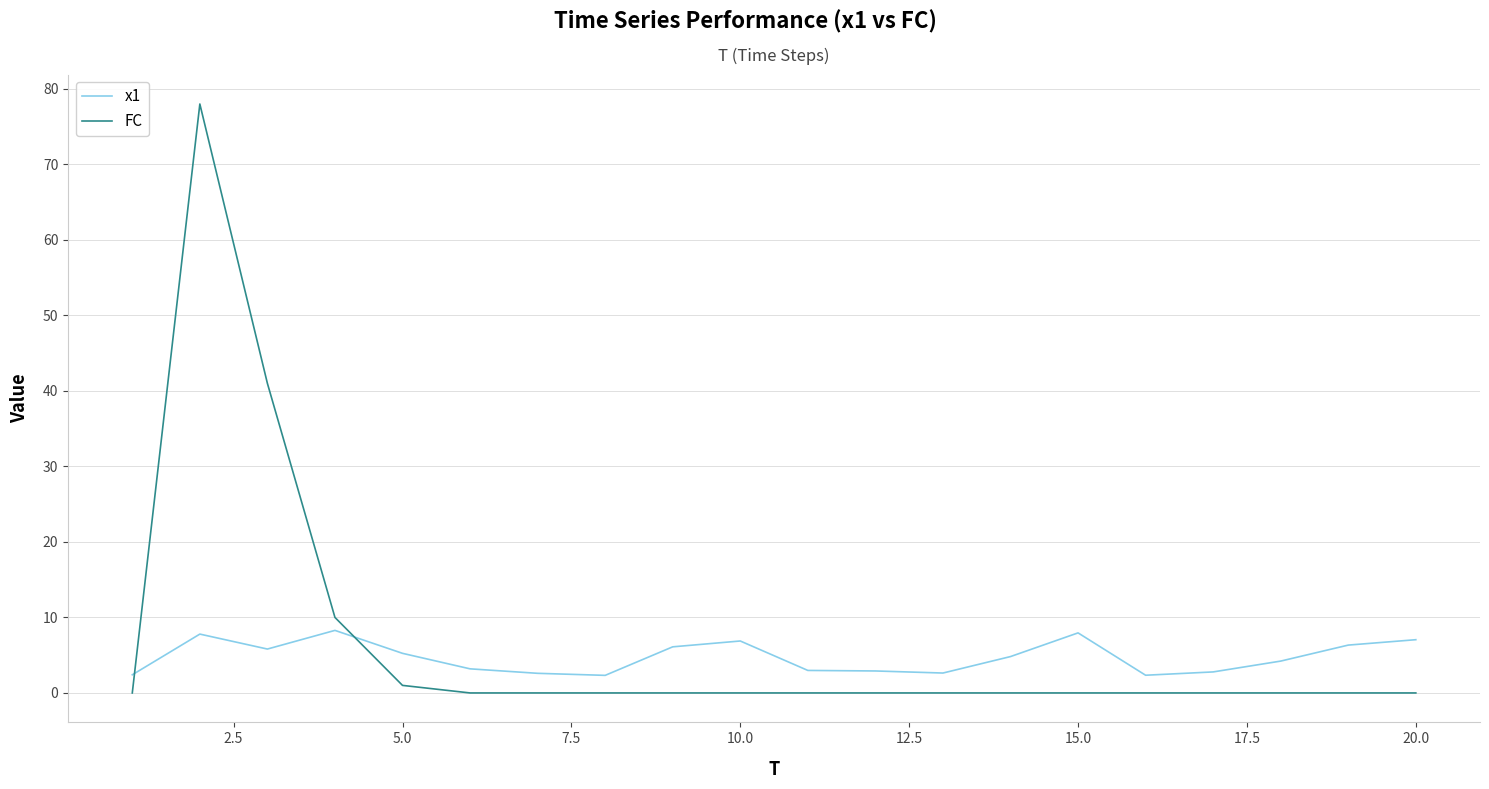

How many lines are shown in the chart?

2